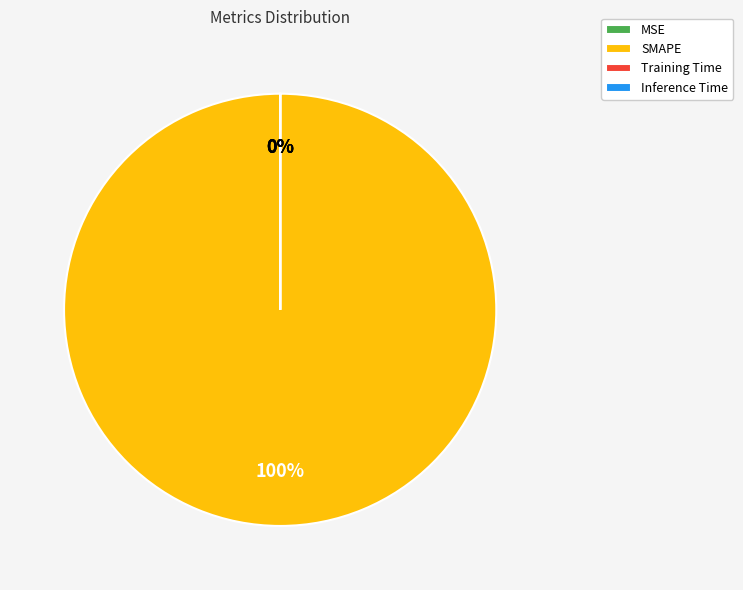

Rank the categories by value from lowest to highest.

MSE, Inference Time, Training Time, SMAPE